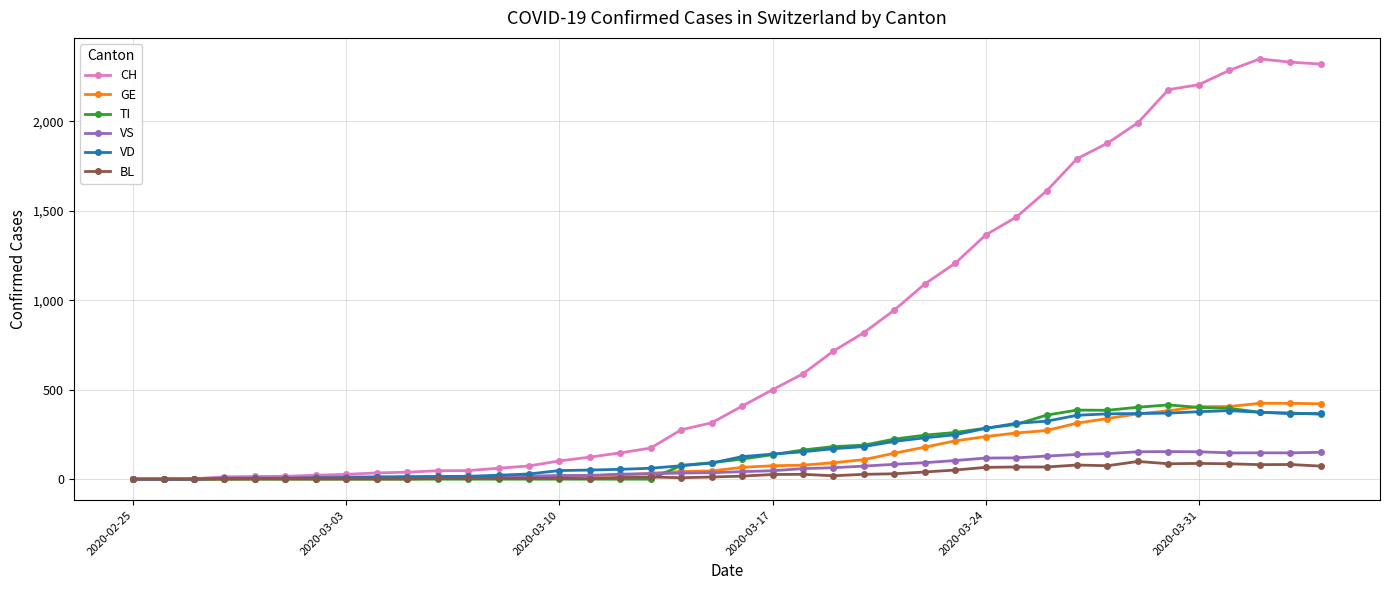

What is the highest value of the GE series?

424